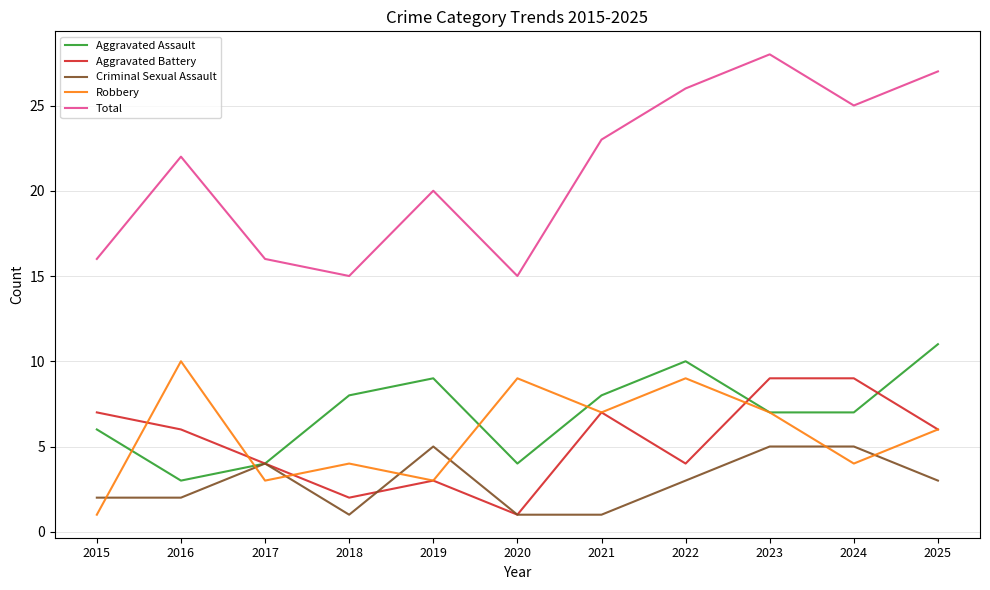

At which category does the chart reach its peak across all series?

2023